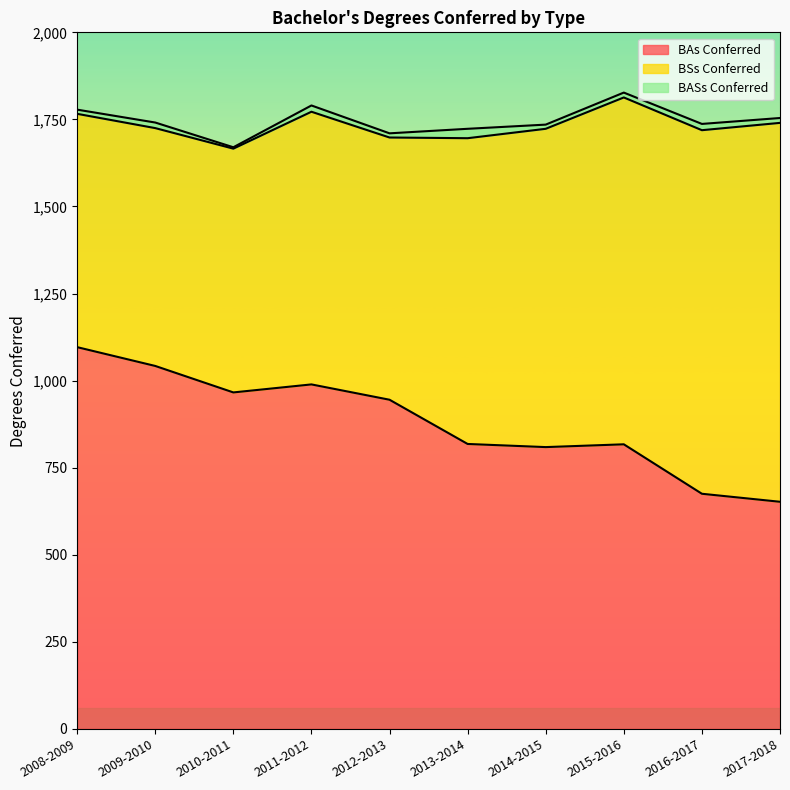

What are all the series names shown in the legend?

BAs Conferred, BSs Conferred, BASs Conferred